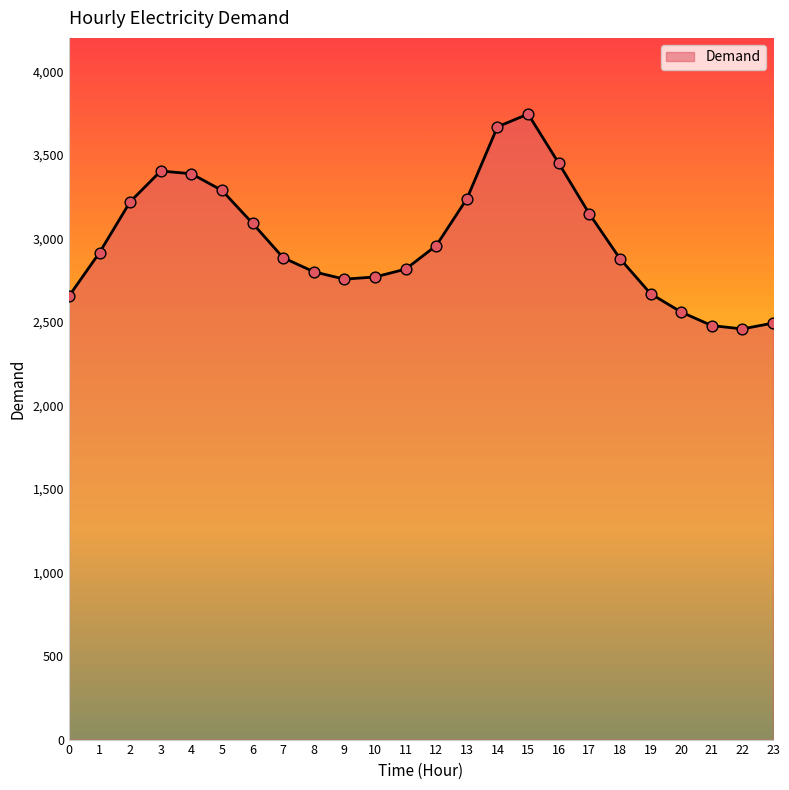

Which has a higher value, 4 or 10?

4